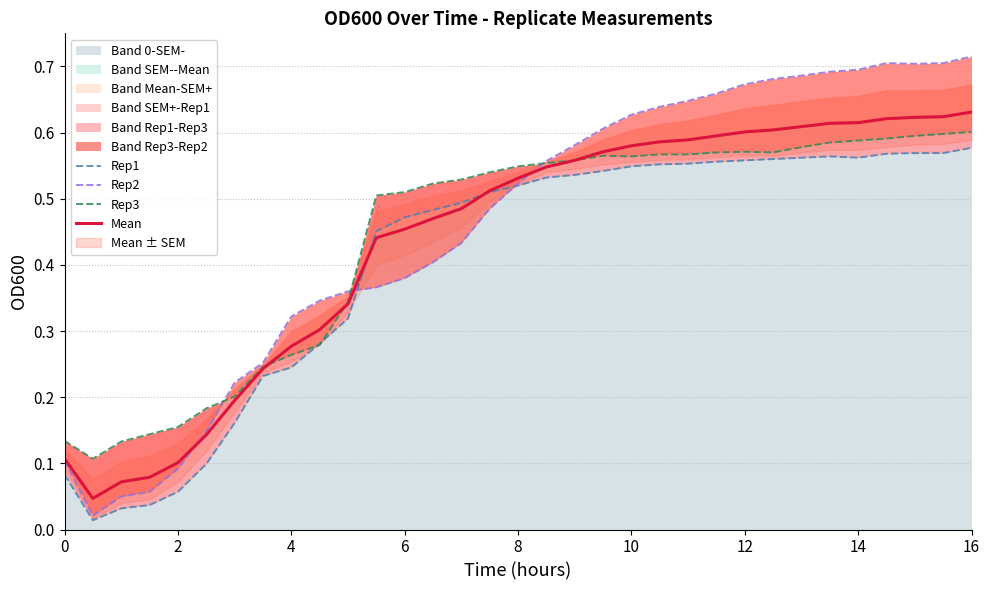

Where do Mean and Rep2 first cross each other?

8 and 10